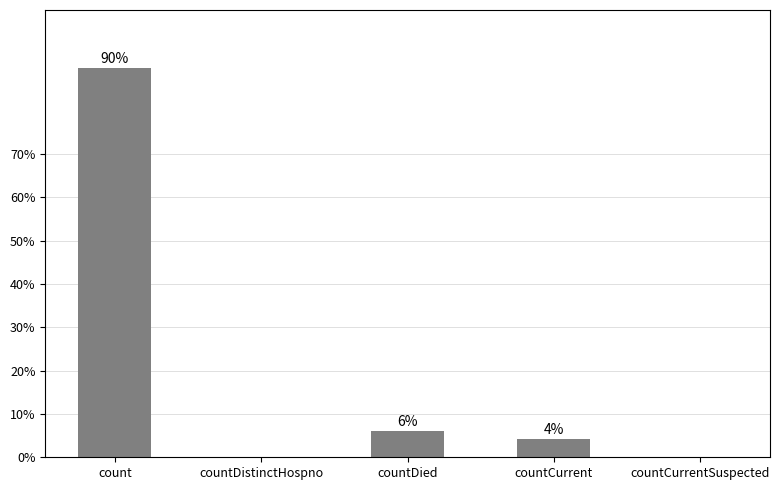

Are the bars grouped side by side (vs. stacked)?

No